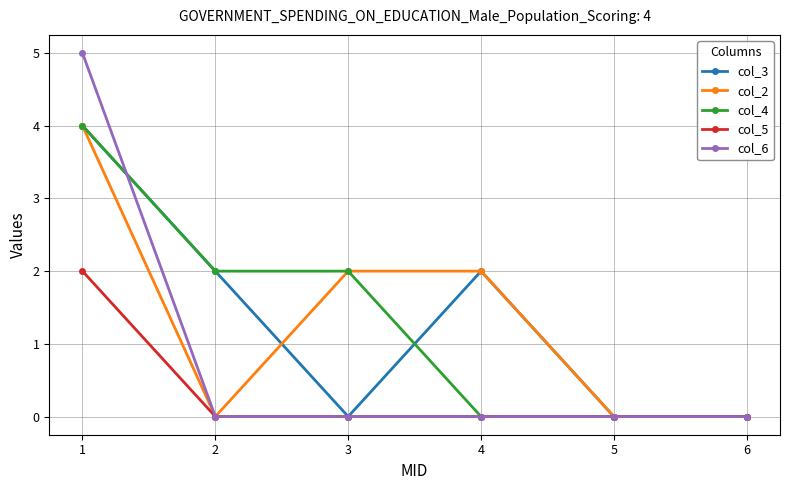

True or false: col_2 has a value of 2 at 1.

False